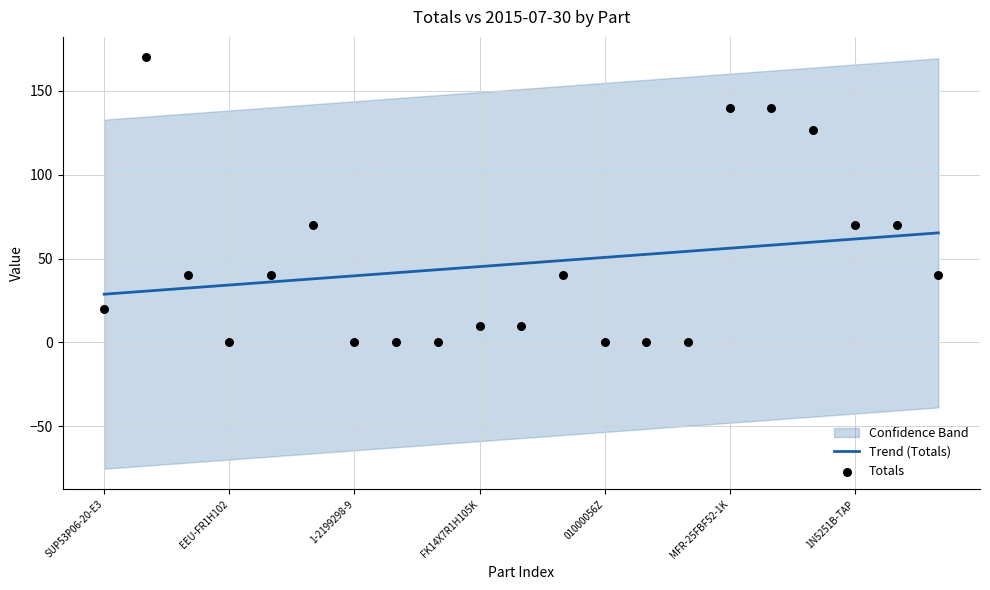

Which series has the largest total across all categories?

Totals